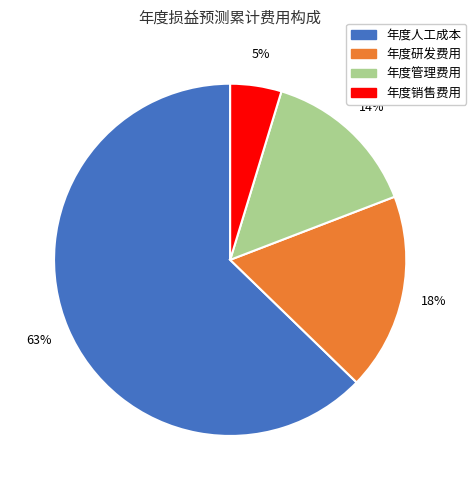

Combined, do 年度人工成本 and 年度管理费用 account for over 50%?

Yes